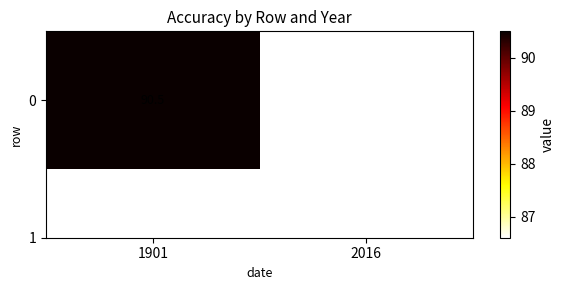

What is the difference between the maximum and minimum values?

3.9